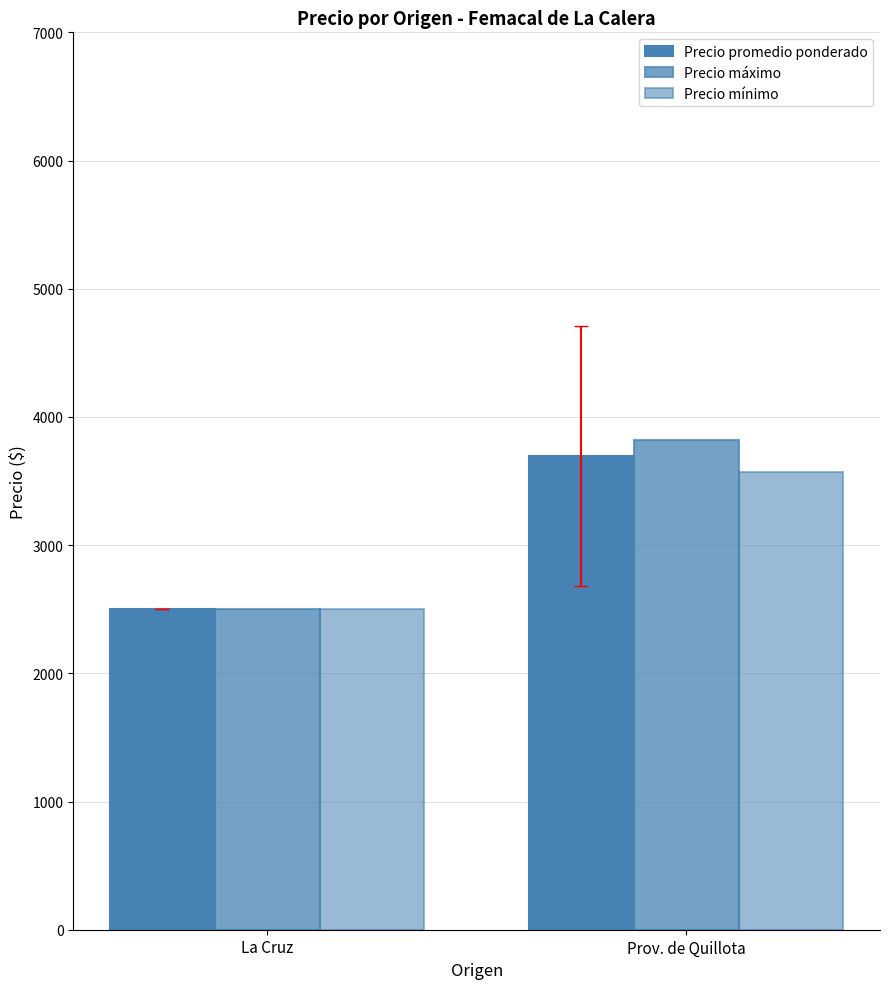

What is the sum of the Precio promedio ponderado values at La Cruz and Prov. de Quillota?

6196.3